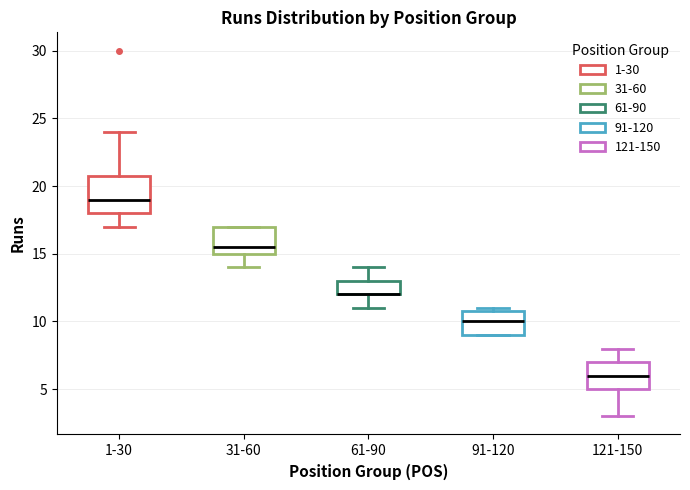

Reading left to right, transcribe this box plot: for each box, give where its median line is, the range the box spans, and where its two whiskers end, as read against the y-axis. The values are not printed on the chart, so give them approximately, as read against the axis.

1-30: median 19.0, box 18.0 to 21.0, whiskers 17.0 to 24.0
31-60: median 15.5, box 15.0 to 17.0, whiskers 14.0 to 17.0
61-90: median 12.0 (drawn on the box's lower edge), box 12.0 to 13.0, whiskers 11.0 to 14.0
91-120: median 10.0, box 9.0 to 11.0, whiskers 9.0 to 11.0 (just above the box's upper edge)
121-150: median 6.0, box 5.0 to 7.0, whiskers 3.0 to 8.0